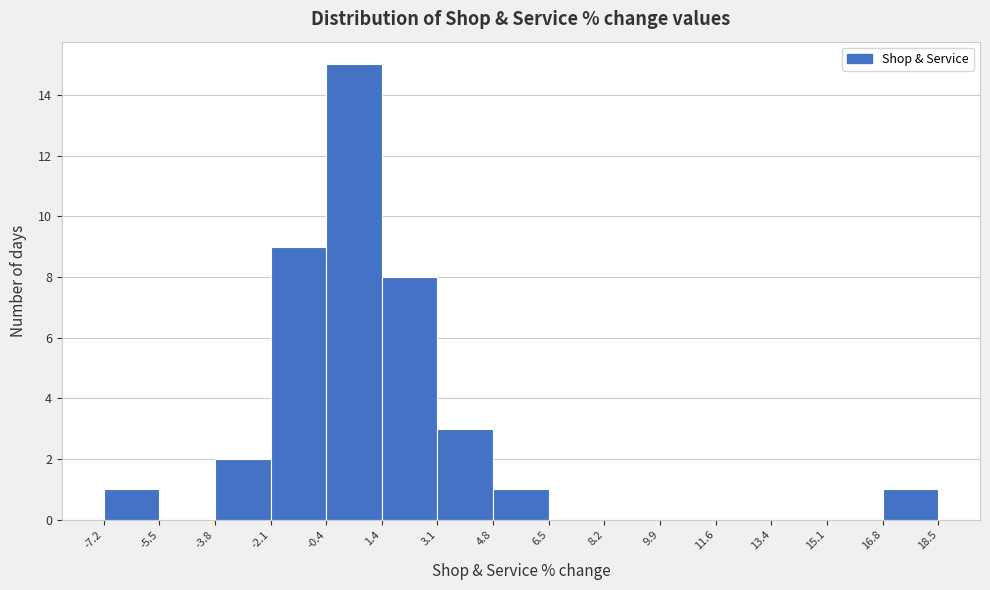

Reading left to right, transcribe this chart: for each bar, give the range it covers on the x-axis and its height. The values are not printed on the chart, so give them approximately, as read against the axis.

-7.2 to -5.5: 1
-5.5 to -3.8: 0
-3.8 to -2.1: 2
-2.1 to -0.4: 9
-0.4 to 1.4: 15
1.4 to 3.1: 8
3.1 to 4.8: 3
4.8 to 6.5: 1
6.5 to 8.2: 0
8.2 to 9.9: 0
9.9 to 11.6: 0
11.6 to 13.4: 0
13.4 to 15.1: 0
15.1 to 16.8: 0
16.8 to 18.5: 1